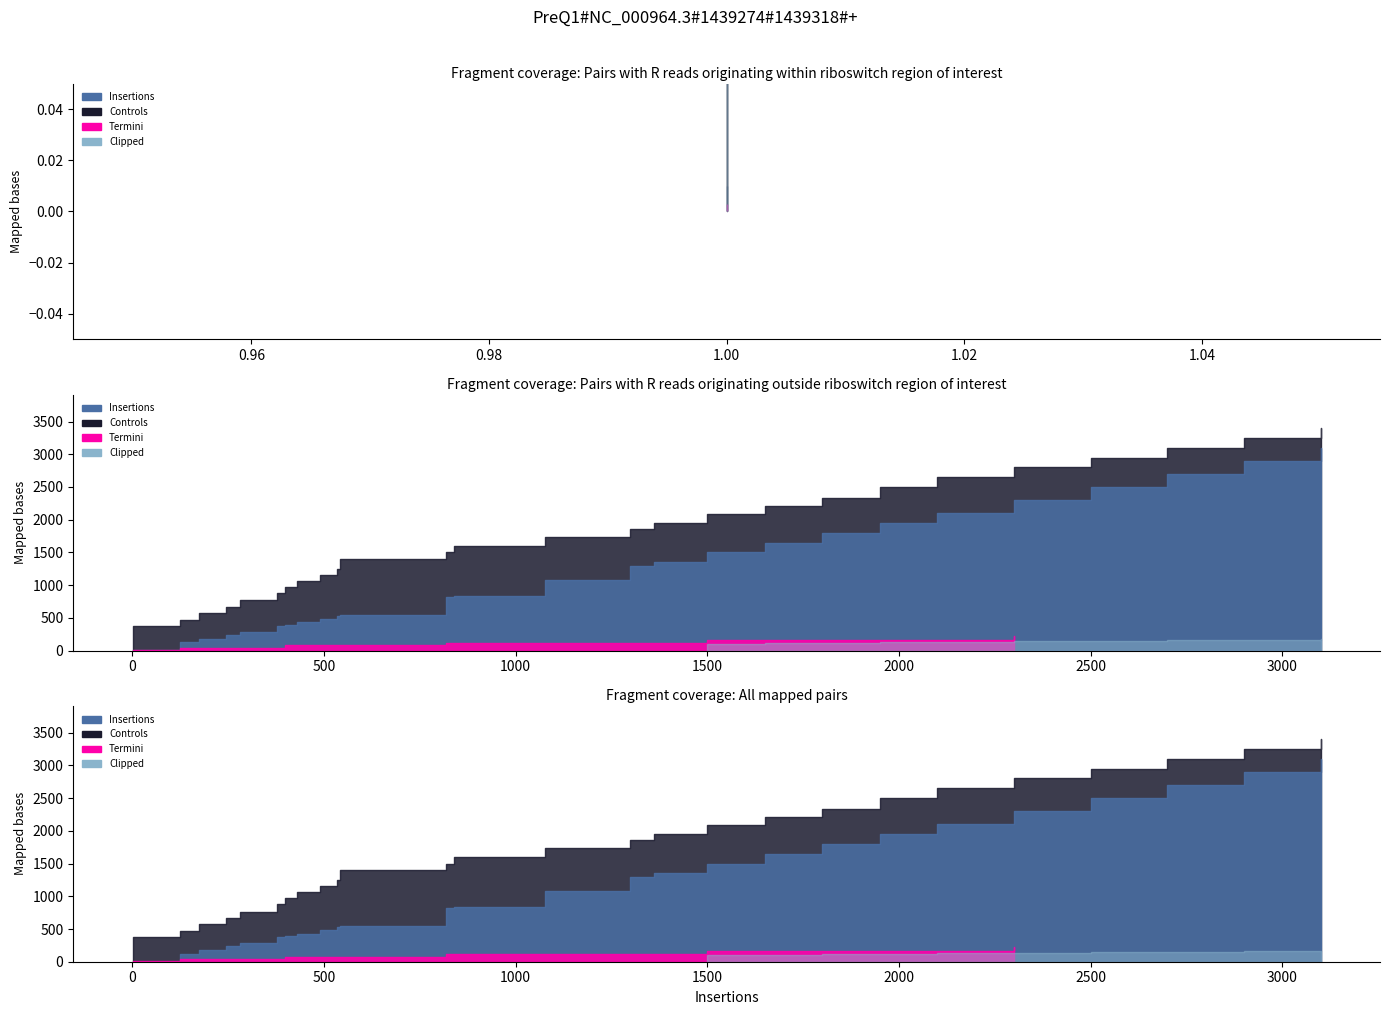

What is the highest value of the Controls series?

3400.0